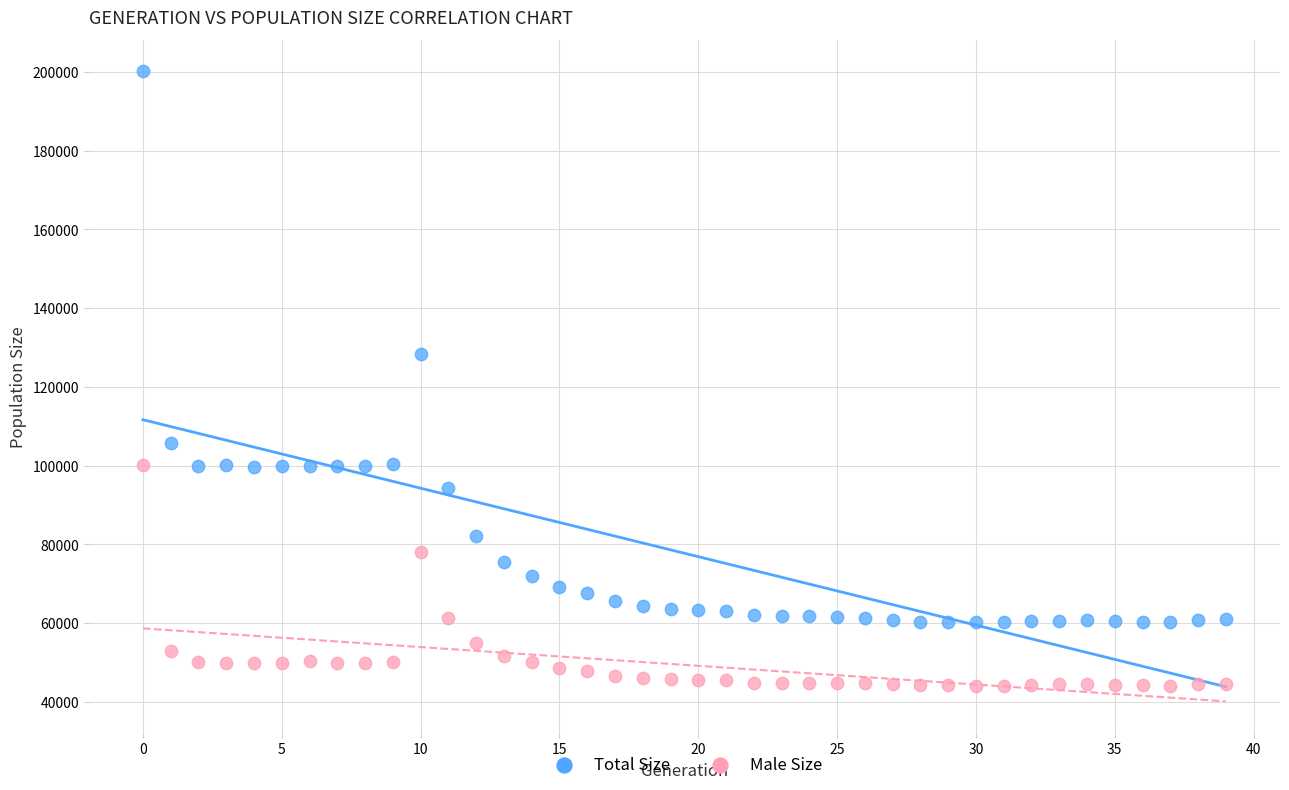

Which series contains the highest Y value?

Total Size